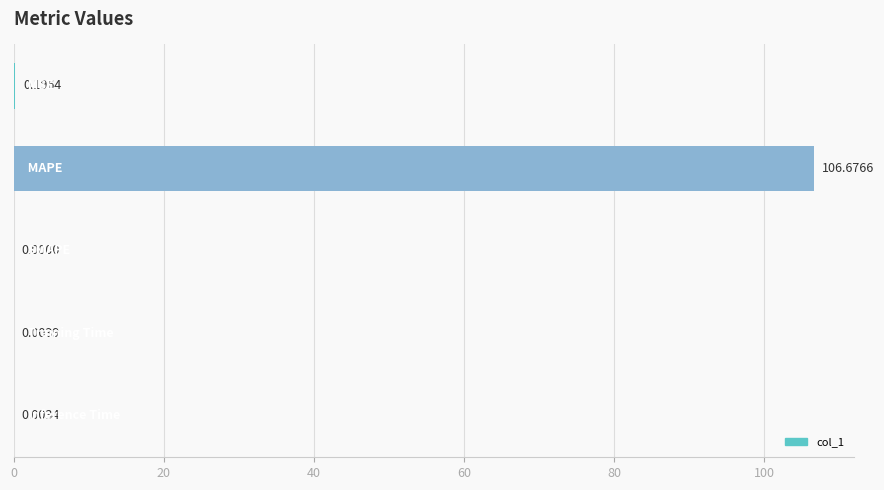

Are the bars horizontal?

Yes